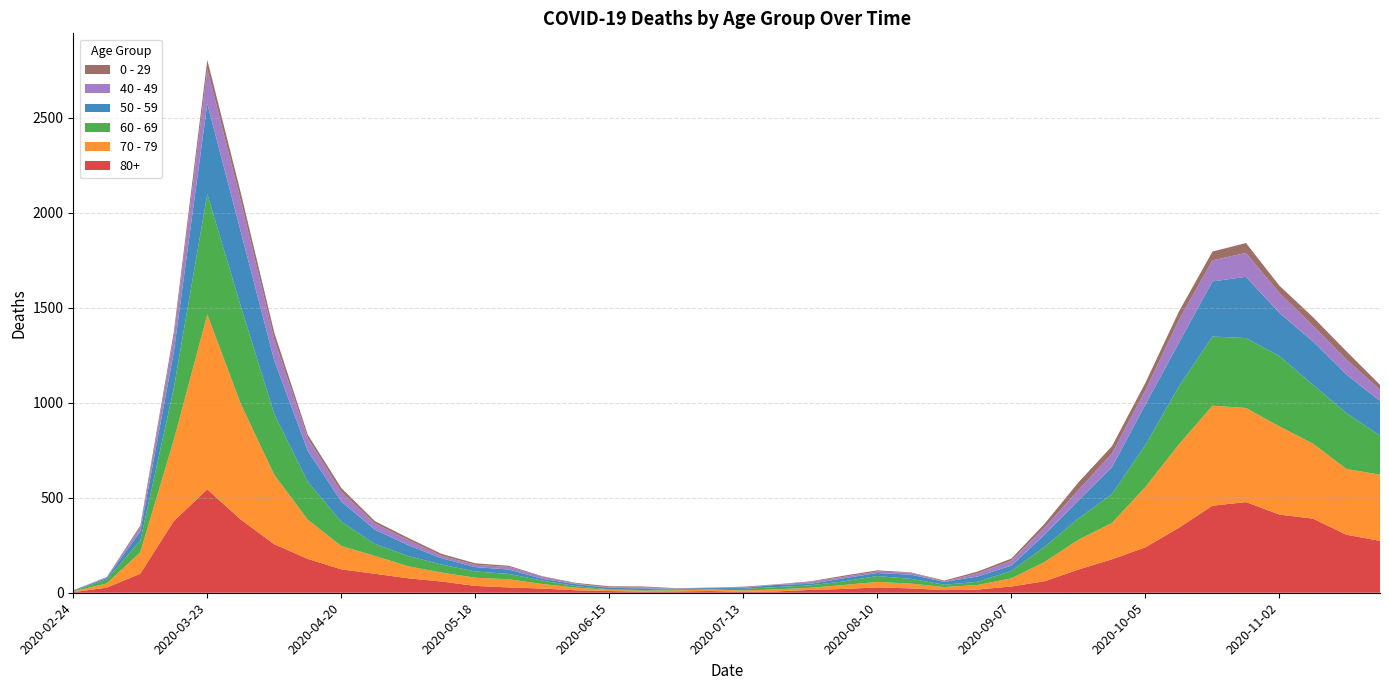

Reading right to left, what are all the values shown in this chart?

80+: 273	305	390	411	477	458	342	239	176	122	61	33	17	14	23	28	20	15	7	5	9	7	6	9	13	22	28	36	59	76	100	123	178	255	385	544	377	100	27	3
70 - 79: 348	346	394	464	495	526	439	318	191	157	102	43	24	16	25	29	21	11	11	7	8	5	5	6	14	24	43	43	47	63	94	123	206	365	608	920	427	113	22	4
60 - 69: 206	294	310	370	368	364	305	221	152	112	80	39	17	12	25	31	19	13	12	8	3	6	3	3	8	18	28	33	42	54	63	128	199	320	514	634	272	61	22	2
50 - 59: 182	202	228	227	322	290	230	212	142	95	64	28	28	15	22	16	16	8	12	6	5	3	9	8	10	9	23	23	33	57	75	106	163	281	392	475	190	48	7	3
40 - 49: 60	80	83	105	126	111	120	76	72	55	38	26	17	2	10	8	8	10	2	4	1	1	5	2	3	12	14	12	13	27	33	51	66	111	163	183	79	21	5	0
0 - 29: 25	43	45	38	52	46	44	39	38	40	20	11	9	5	2	6	6	3	1	2	1	2	5	6	4	2	6	8	10	11	12	20	19	36	42	47	25	10	0	1